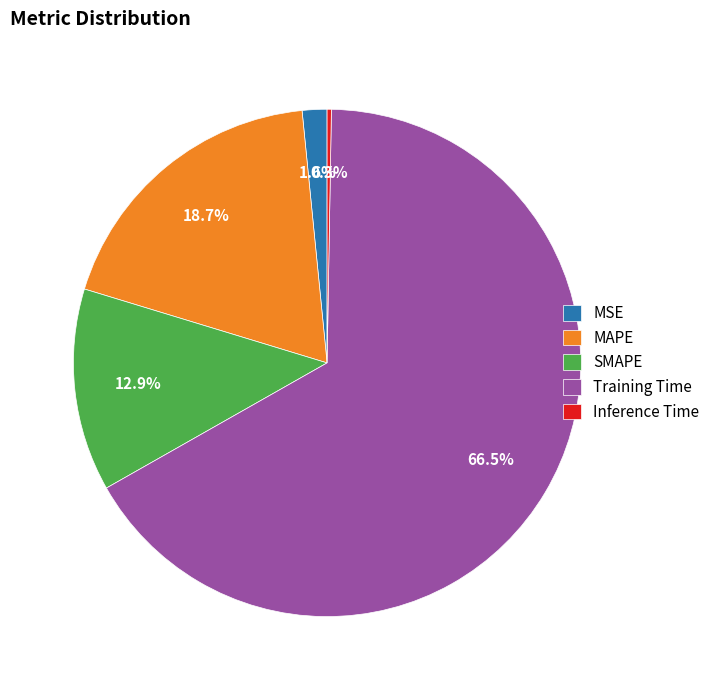

Which slice is the largest?

Training Time